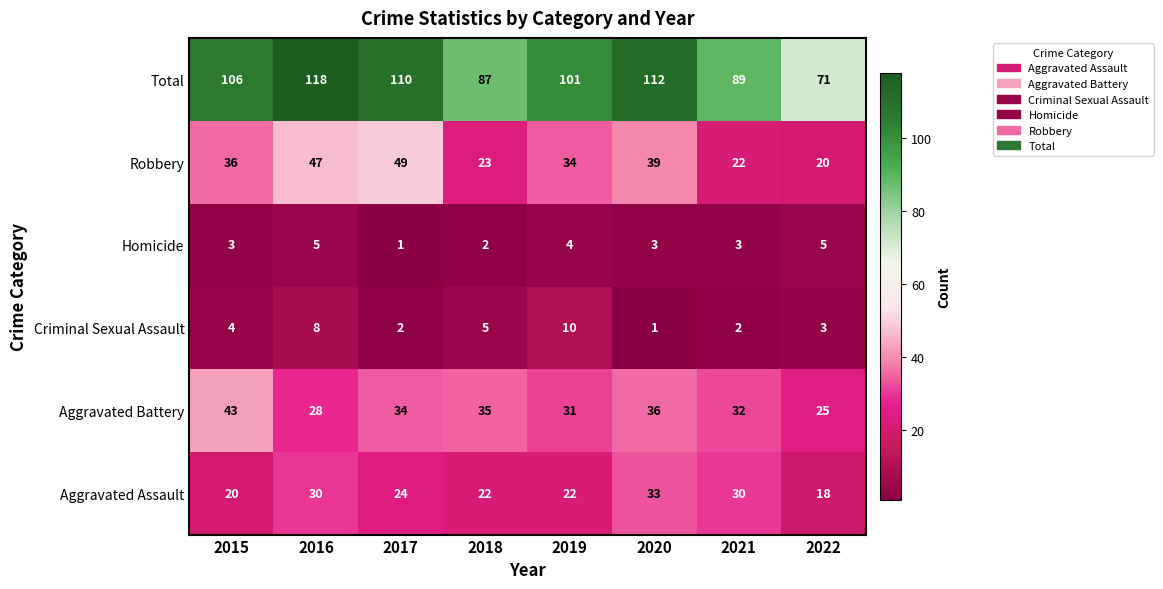

Which label corresponds to the largest value in the chart?

2016